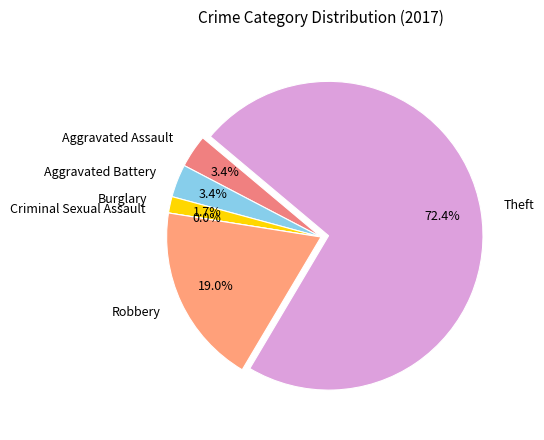

Is the sum of Aggravated Battery and Theft greater than half?

Yes